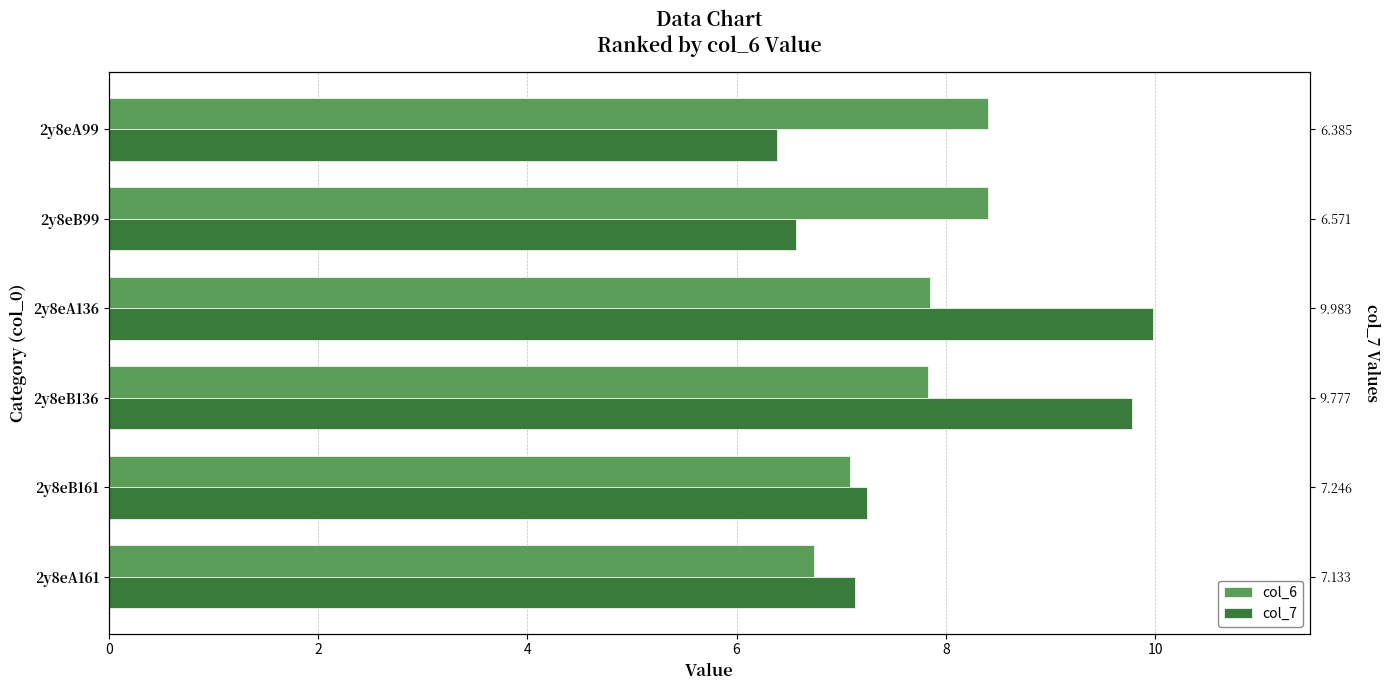

How many categories are shown in the chart?

6